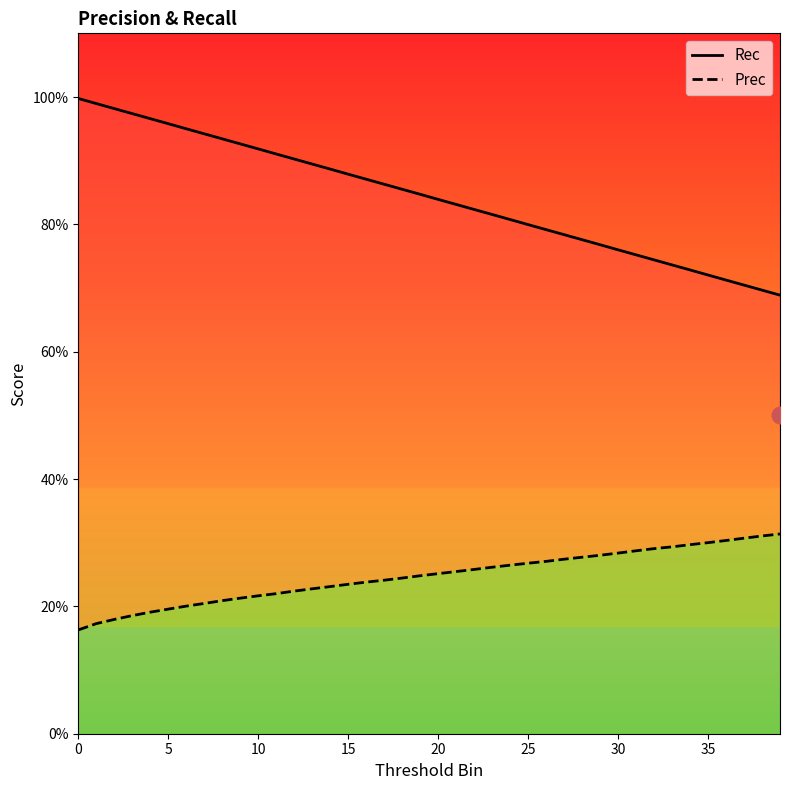

Which series changed the most between 12 and 30?

Rec